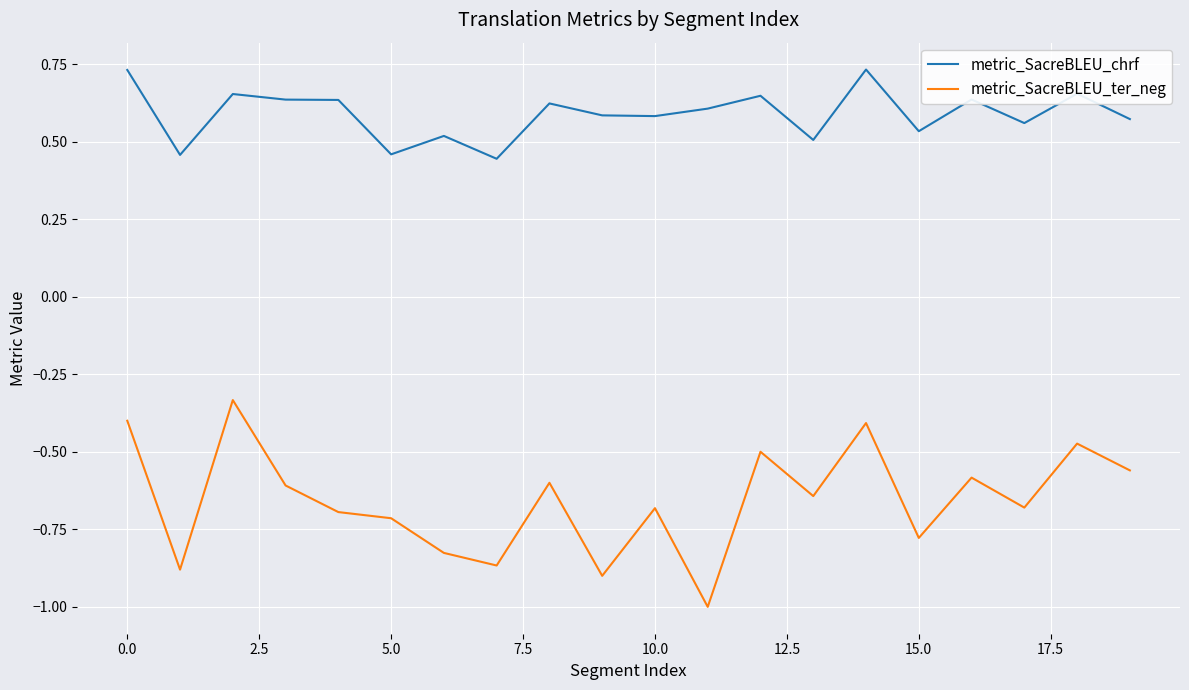

Does the chart have visible grid lines?

Yes